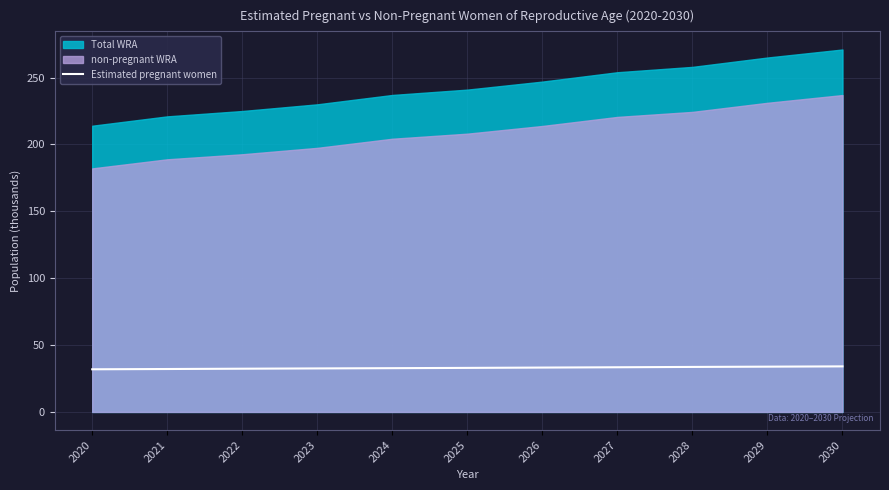

How many lines are shown in the chart?

1